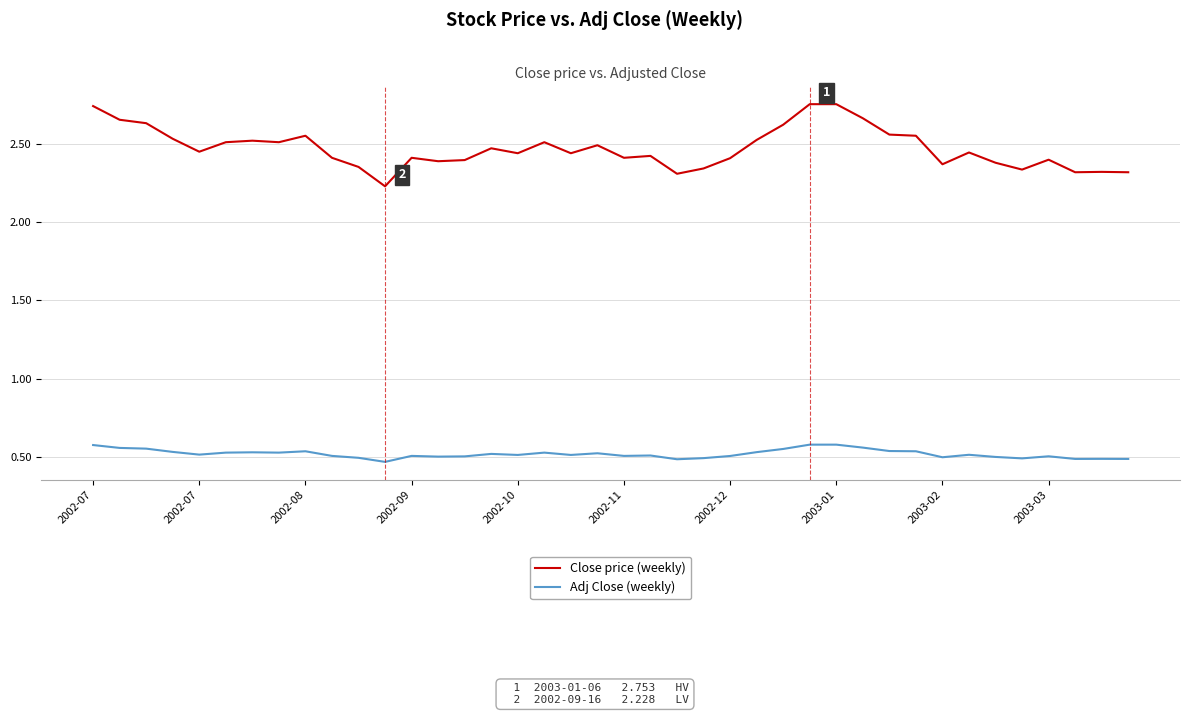

True or false: Close price (weekly) and Adj Close (weekly) cross at least once.

False